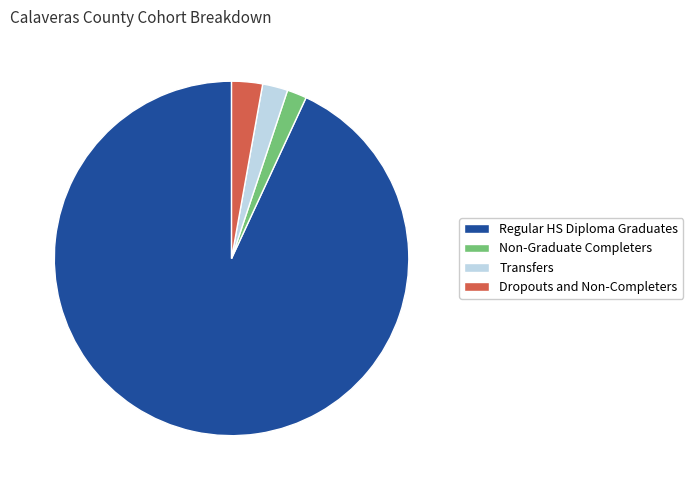

Count the number of slices in the pie.

4